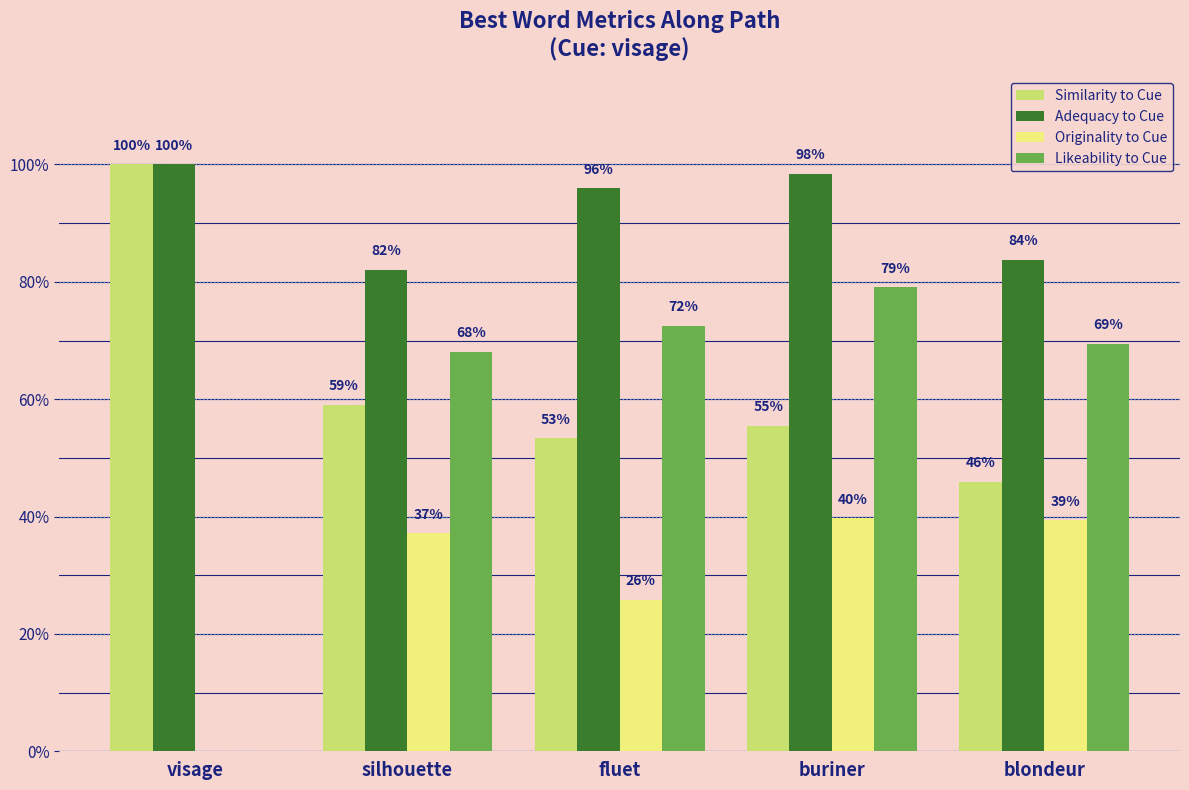

What is the greatest value displayed?

1.0